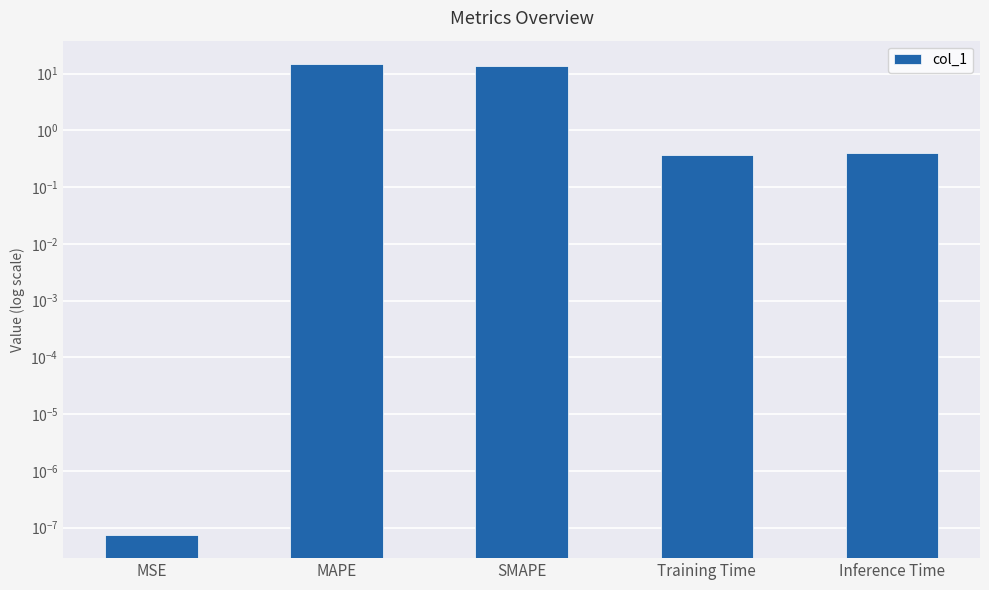

At which label is the value closest to 7?

Inference Time